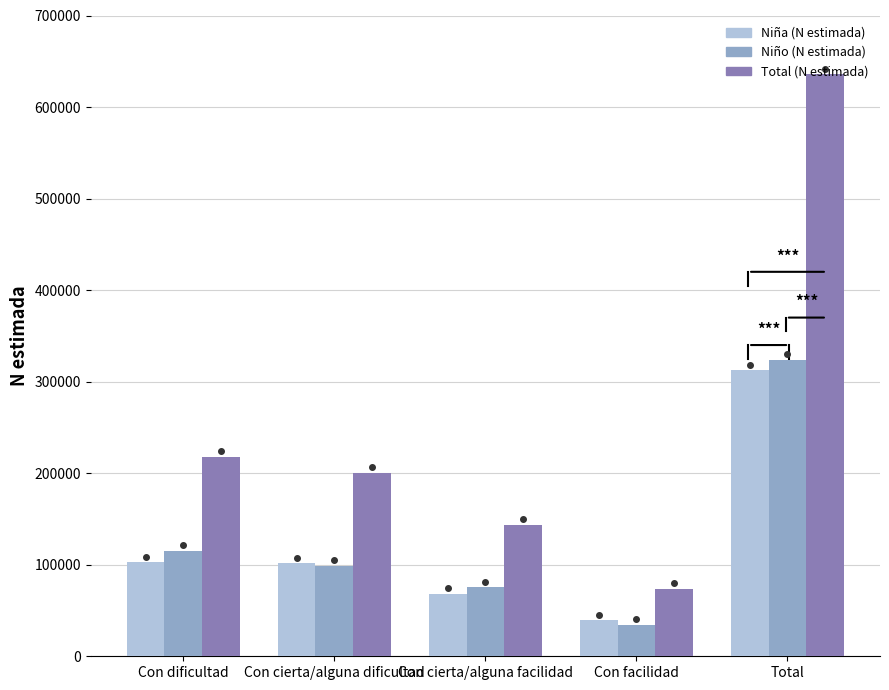

How many values in the Niño (N estimada) series are below 98808?

2